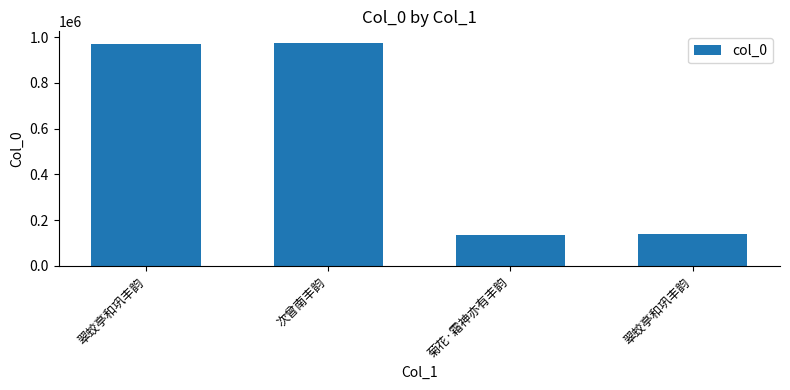

At which category does the chart reach its minimum across all series?

菊花·霜神亦有丰韵